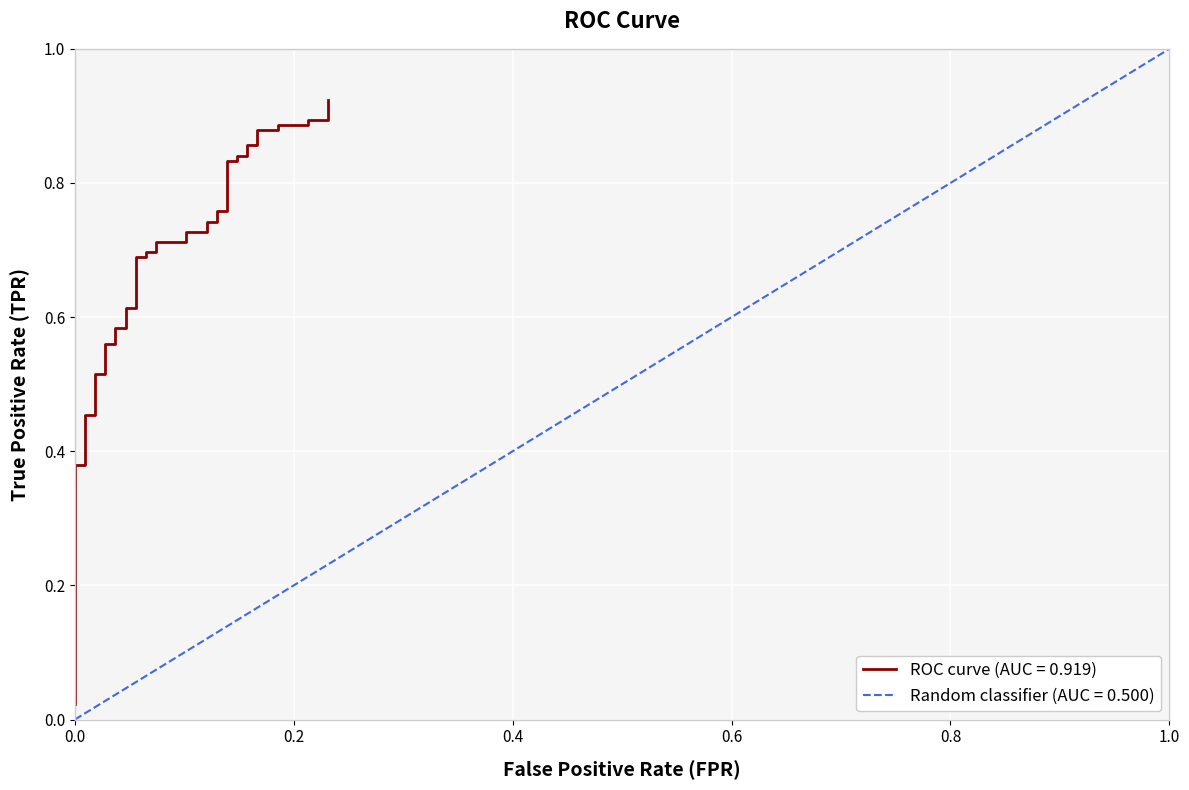

Reading right to left, what are all the values shown in this chart?

0.9	0.9	0.9	0.9	0.9	0.9	0.9	0.9	0.9	0.8	0.8	0.8	0.8	0.8	0.8	0.7	0.7	0.7	0.7	0.7	0.7	0.7	0.7	0.7	0.7	0.6	0.6	0.6	0.6	0.6	0.6	0.5	0.5	0.5	0.5	0.4	0.4	0.0	0.0	0.0